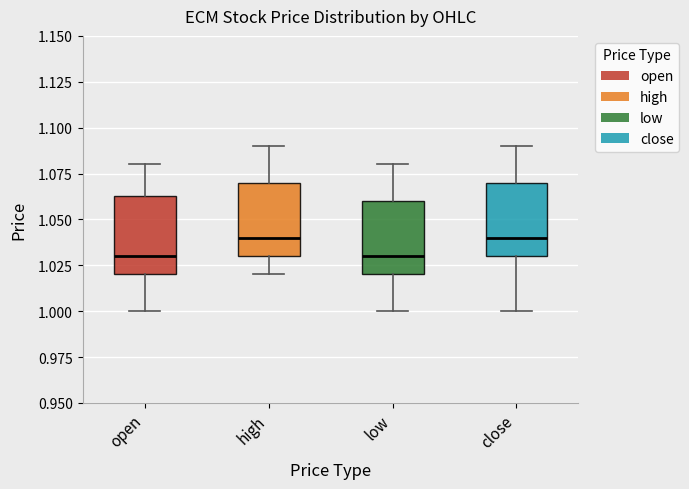

Where does the lower whisker of the box for close end on the y-axis? The values are not printed on the chart, so give them approximately, as read against the axis.

1.000